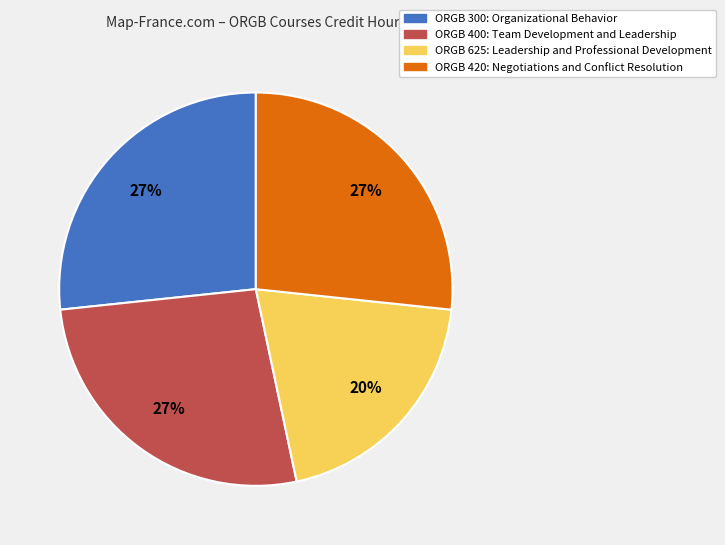

What is the ratio of the value at ORGB 420: Negotiations and Conflict Resolution to the value at ORGB 400: Team Development and Leadership?

1.0